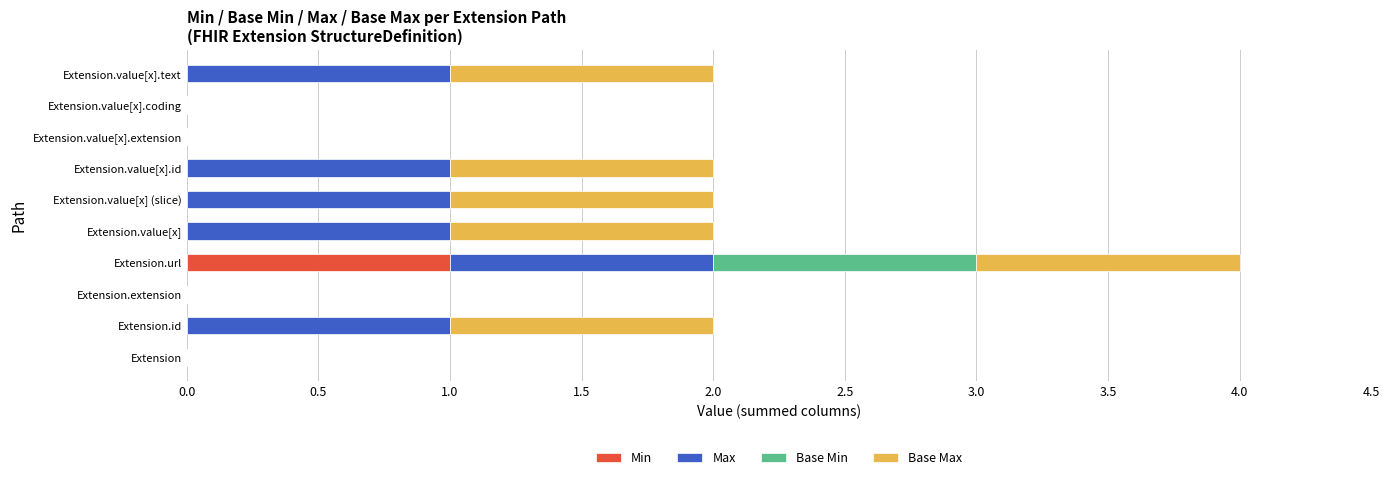

At which category is the sum across all series the highest?

Extension.url